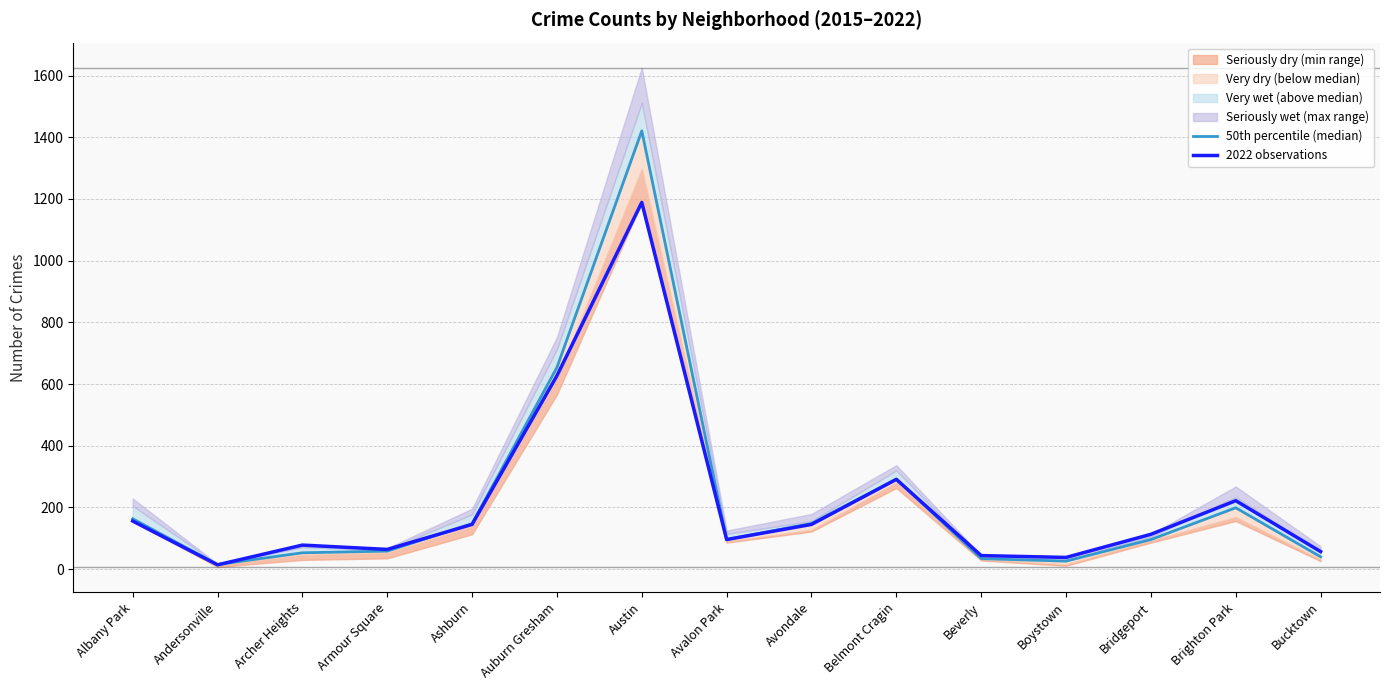

True or false: 50th percentile (median) has a value of 145.5 at Bridgeport.

False